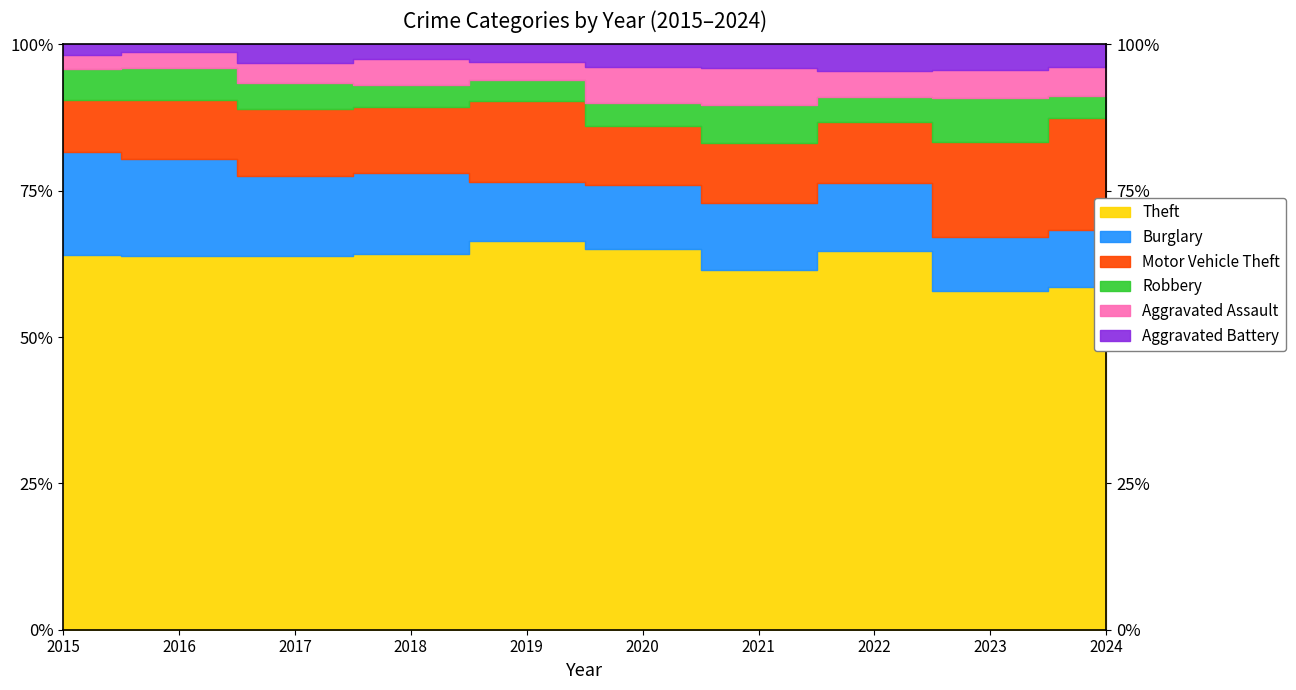

At which label does Robbery reach its peak?

2023